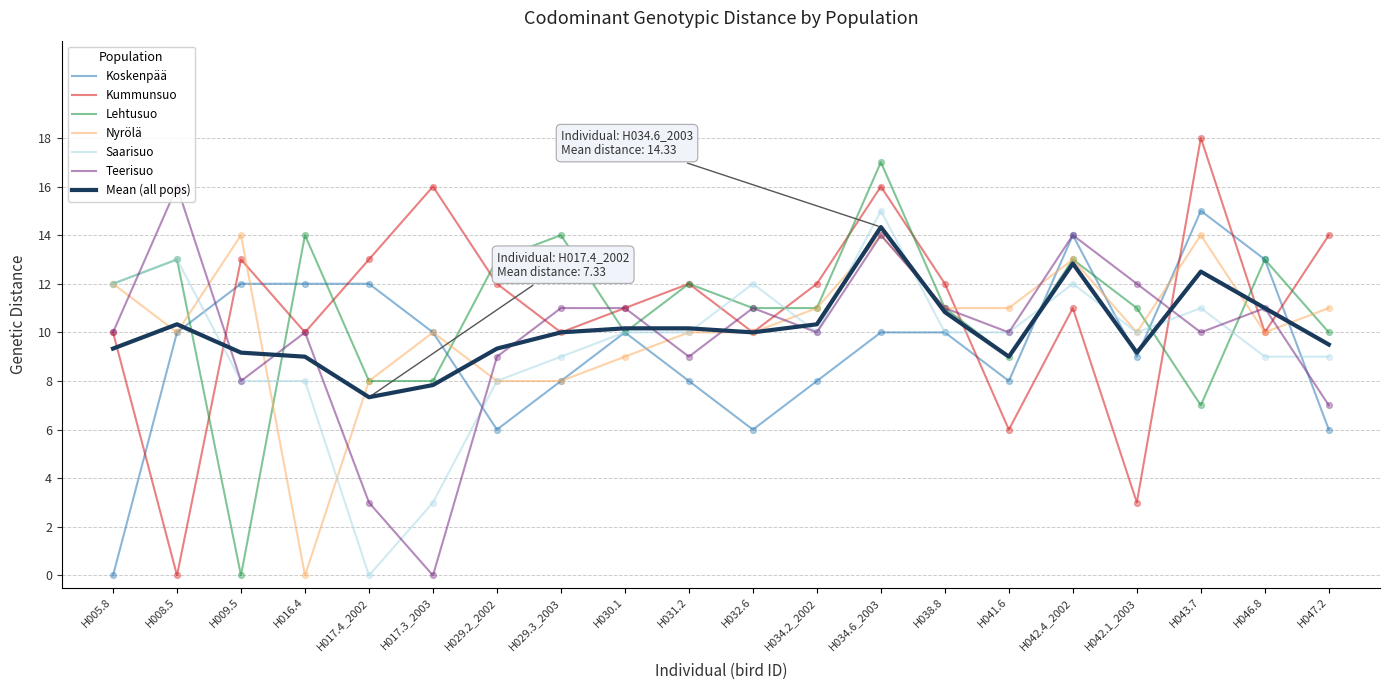

What is the spread (max minus min) of values at H038.8?

2.0